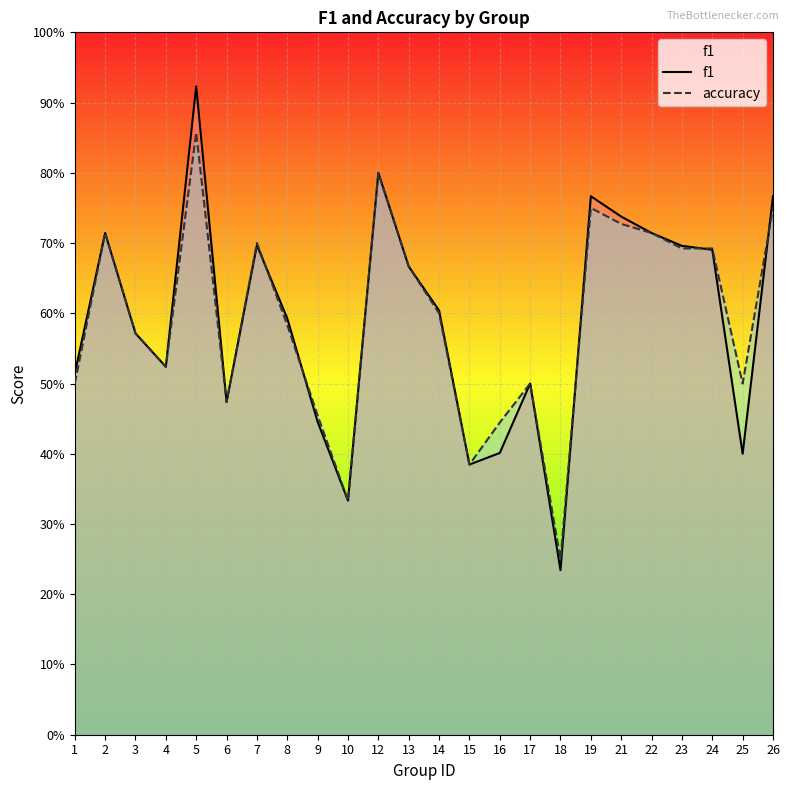

True or false: accuracy has a value of 0.2 at 16.

False